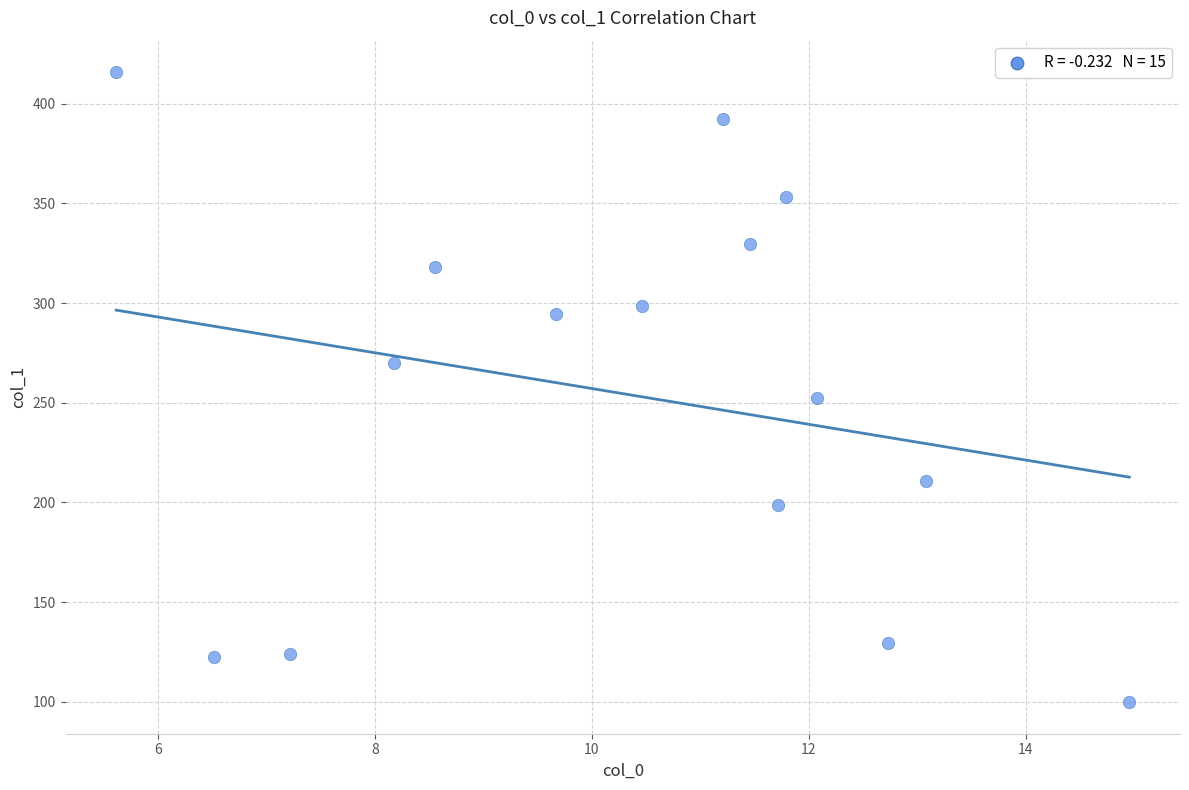

What Y value in the scatter plot is closest to 257?

252.5